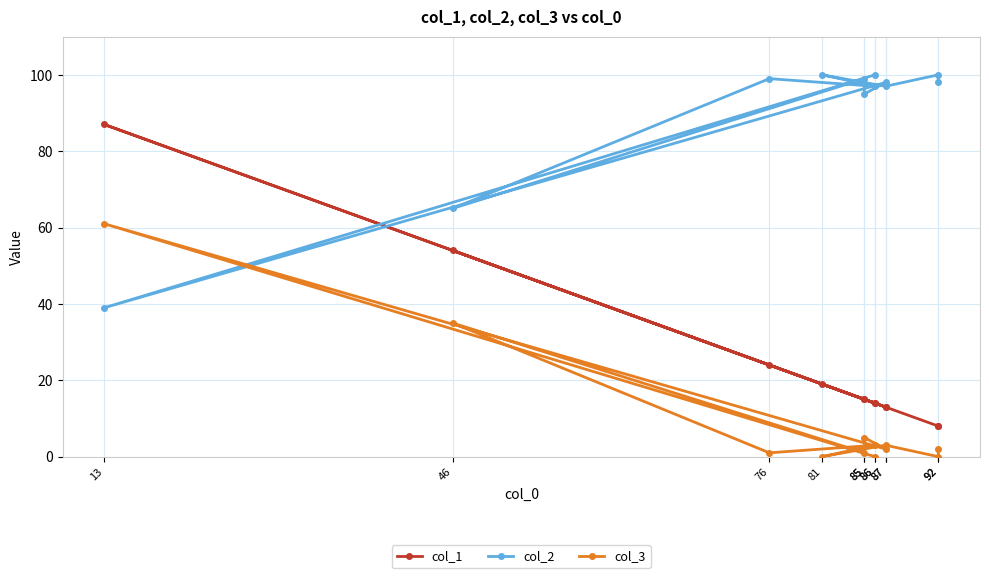

What are all the series names shown in the legend?

col_1, col_2, col_3